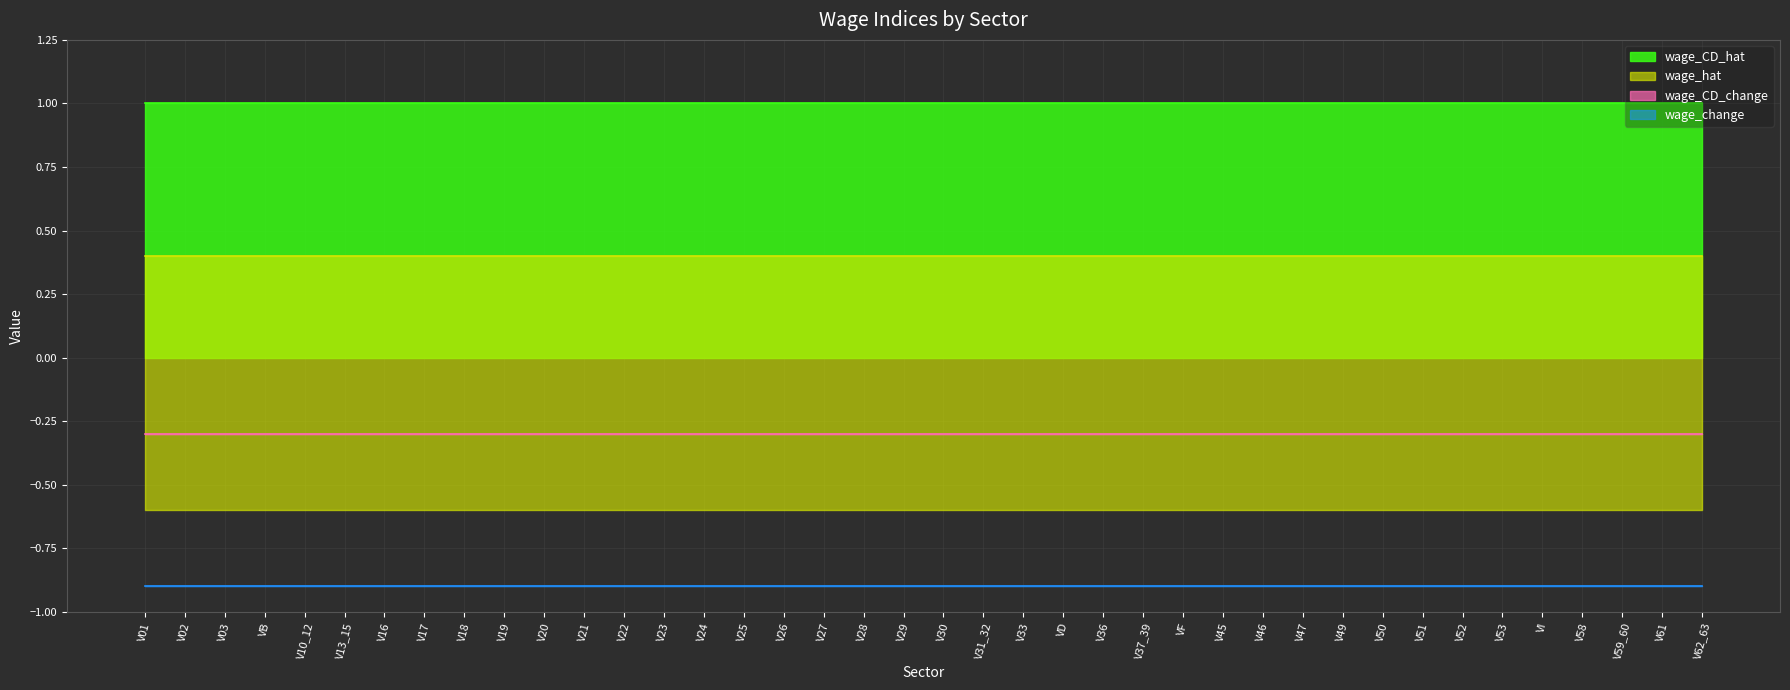

List the series in order of their peak value, highest first.

wage_CD_hat line, wage_hat line, wage_CD_change line, wage_change line